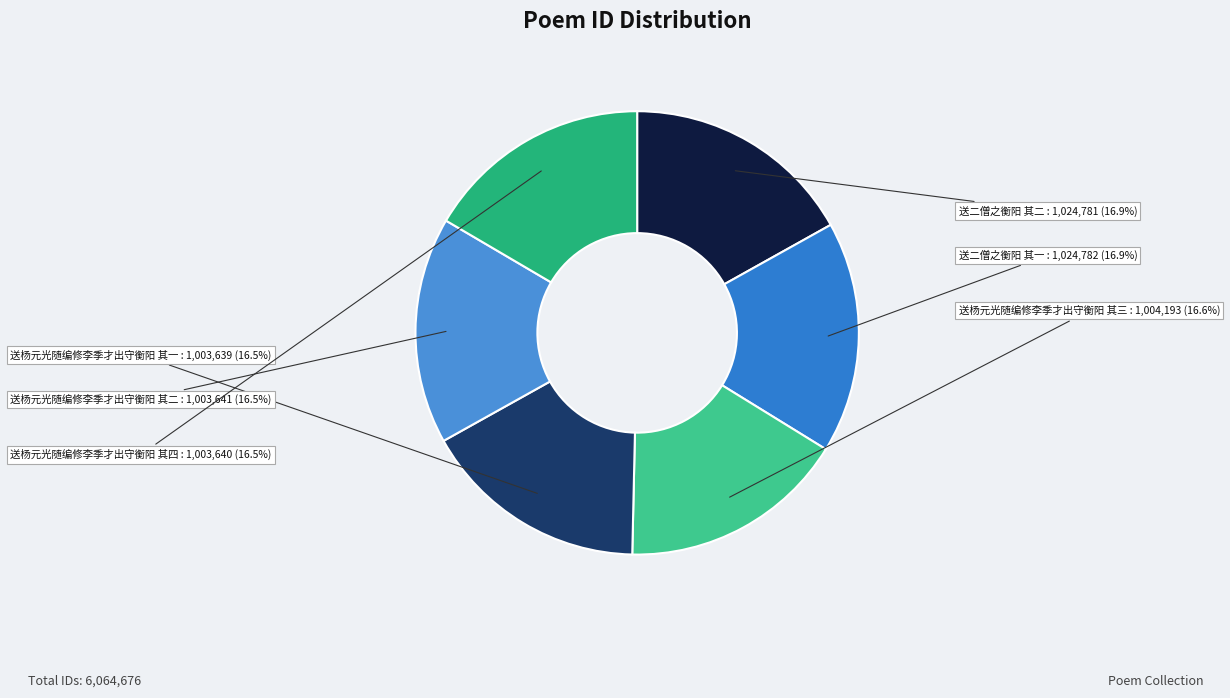

The 送杨元光随编修李季才出守衡阳 其二 slice represents 26% of the pie. True or false?

False